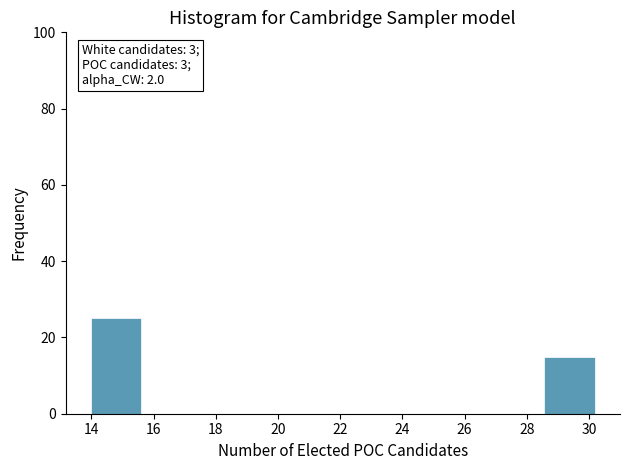

Which range on the x-axis has the tallest bar?

14.0 to 15.6